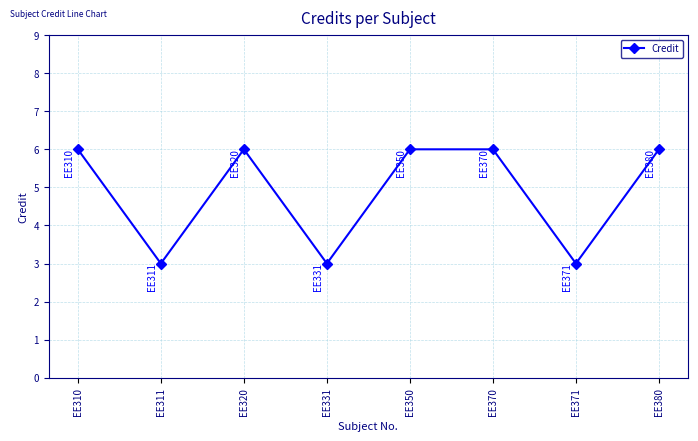

What is the ratio of the value at EE320 to the value at EE370?

1.0